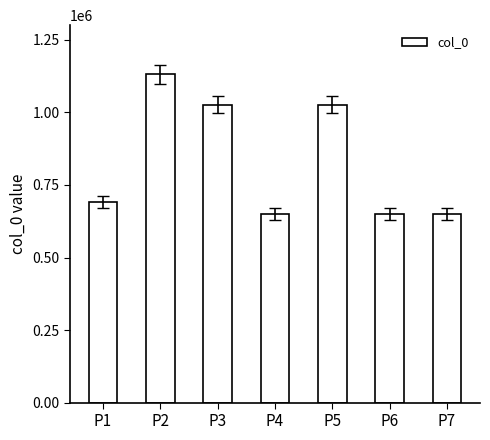

How many data points are less than 692459?

3